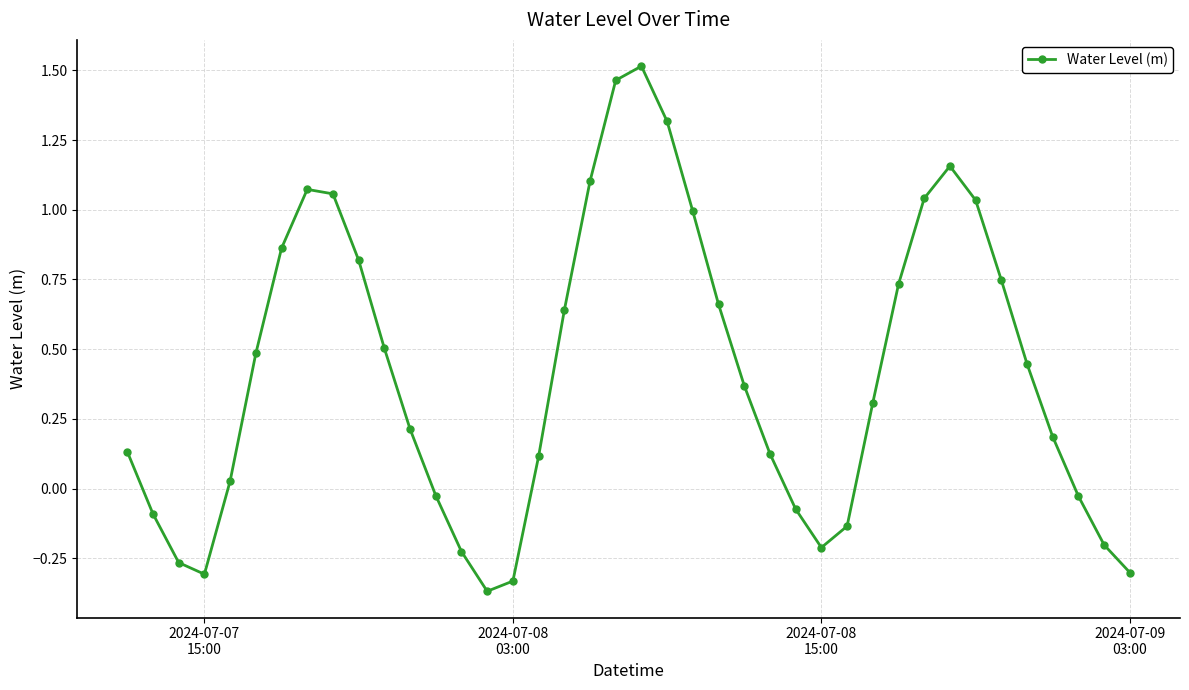

True or false: the data has more than 1 interior local peaks.

True